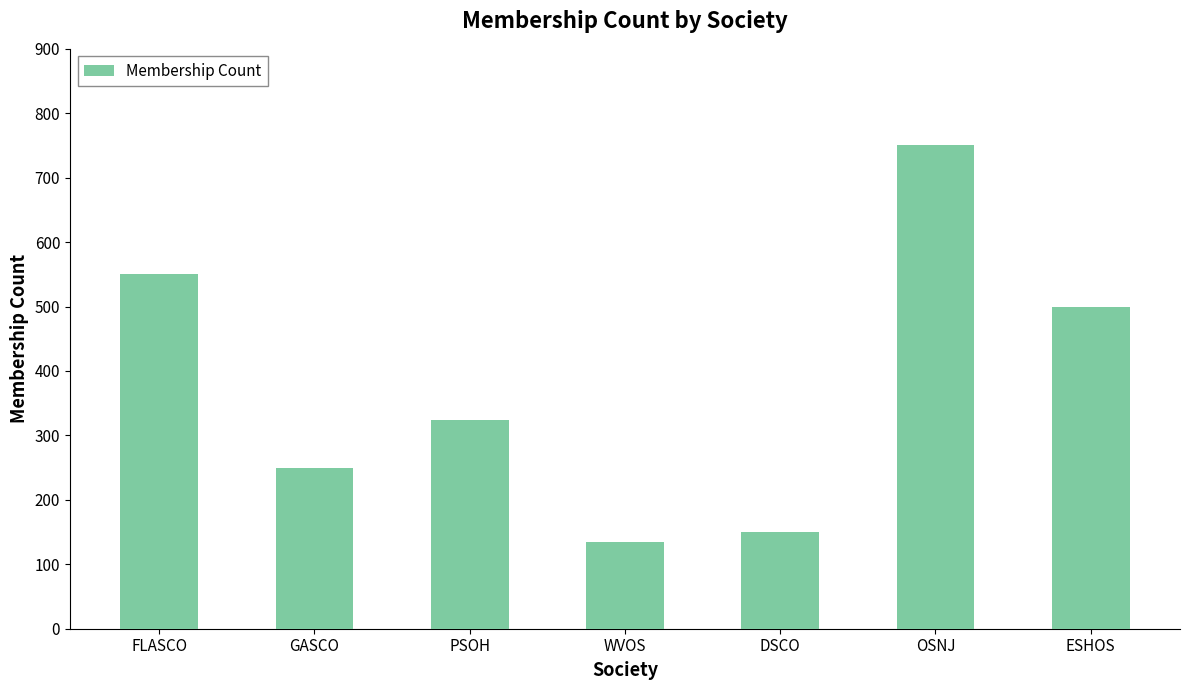

Which category has the lowest value across all series?

WVOS